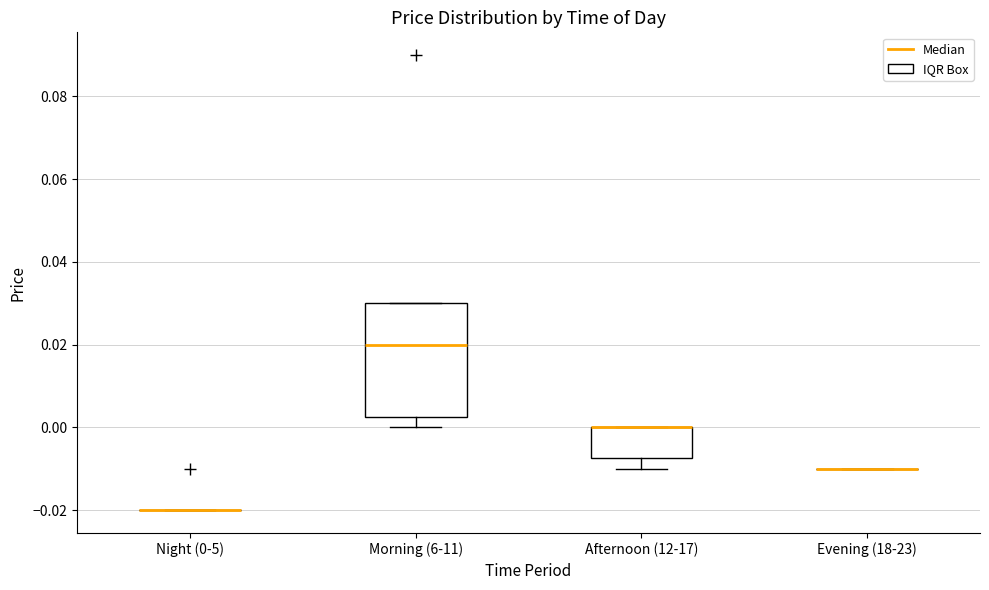

Reading left to right, transcribe this box plot: for each box, give where its median line is, the range the box spans, and where its two whiskers end, as read against the y-axis. The values are not printed on the chart, so give them approximately, as read against the axis.

Night (0-5): box collapsed to a line at -0.020, whiskers -0.020 to -0.020
Morning (6-11): median 0.020, box 0.002 to 0.030, whiskers 0.000 to 0.030
Afternoon (12-17): median 0.000 (drawn on the box's upper edge), box -0.008 to 0.000, whiskers -0.010 to 0.000
Evening (18-23): box collapsed to a line at -0.010, whiskers -0.010 to -0.010